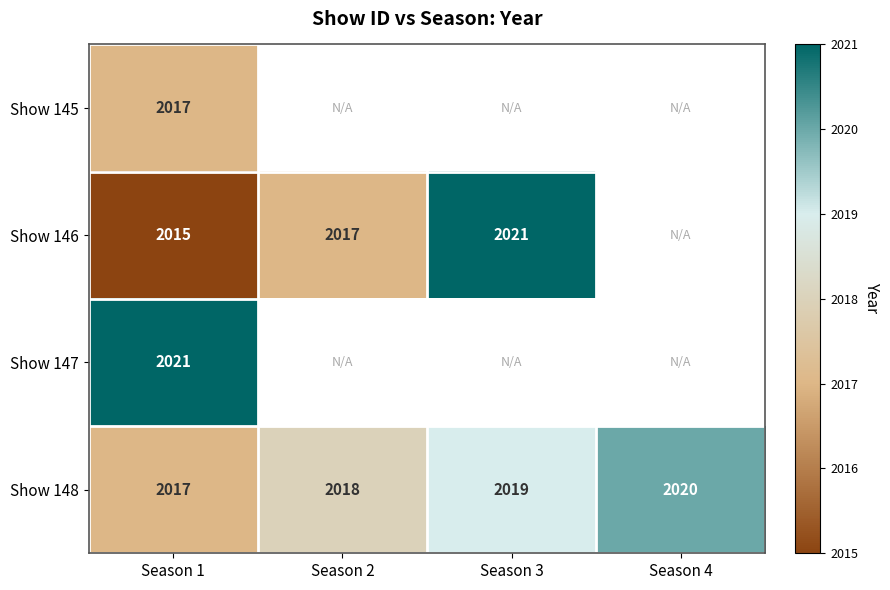

What value does the Show 148 series have at Season 4?

2020